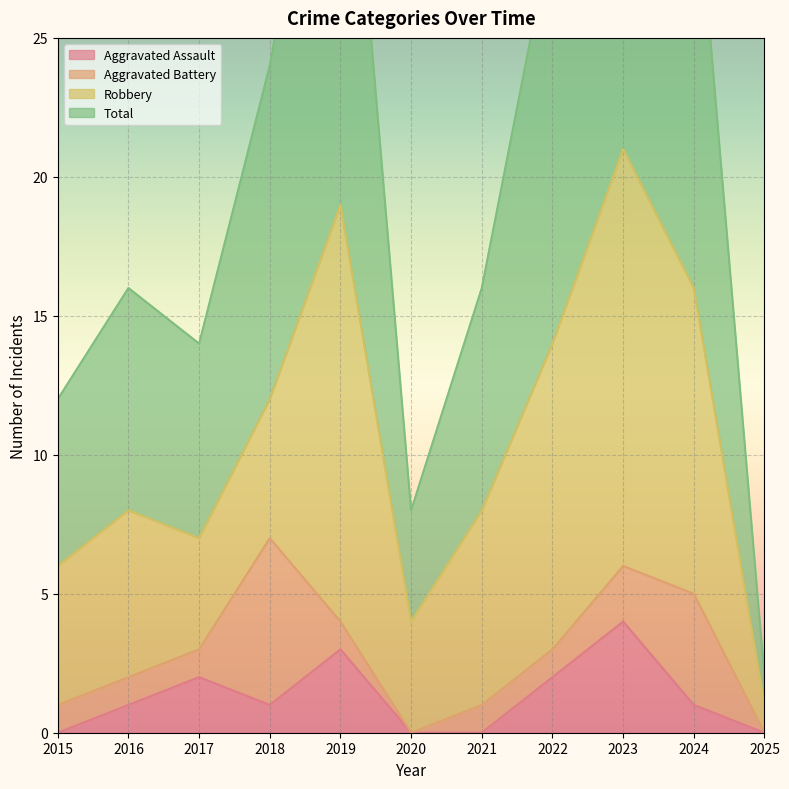

What is the highest value of the Aggravated Assault series?

4